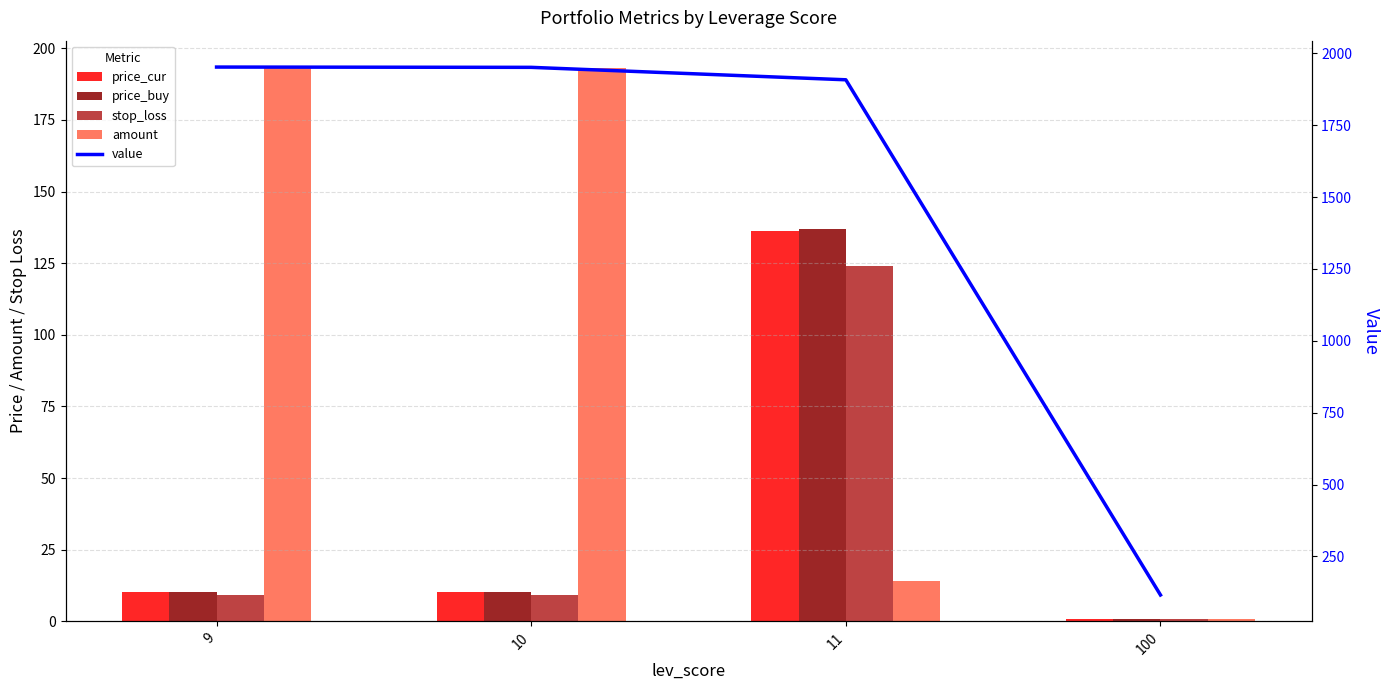

Rank the series by their maximum value, from highest to lowest.

value, amount, price_buy, price_cur, stop_loss